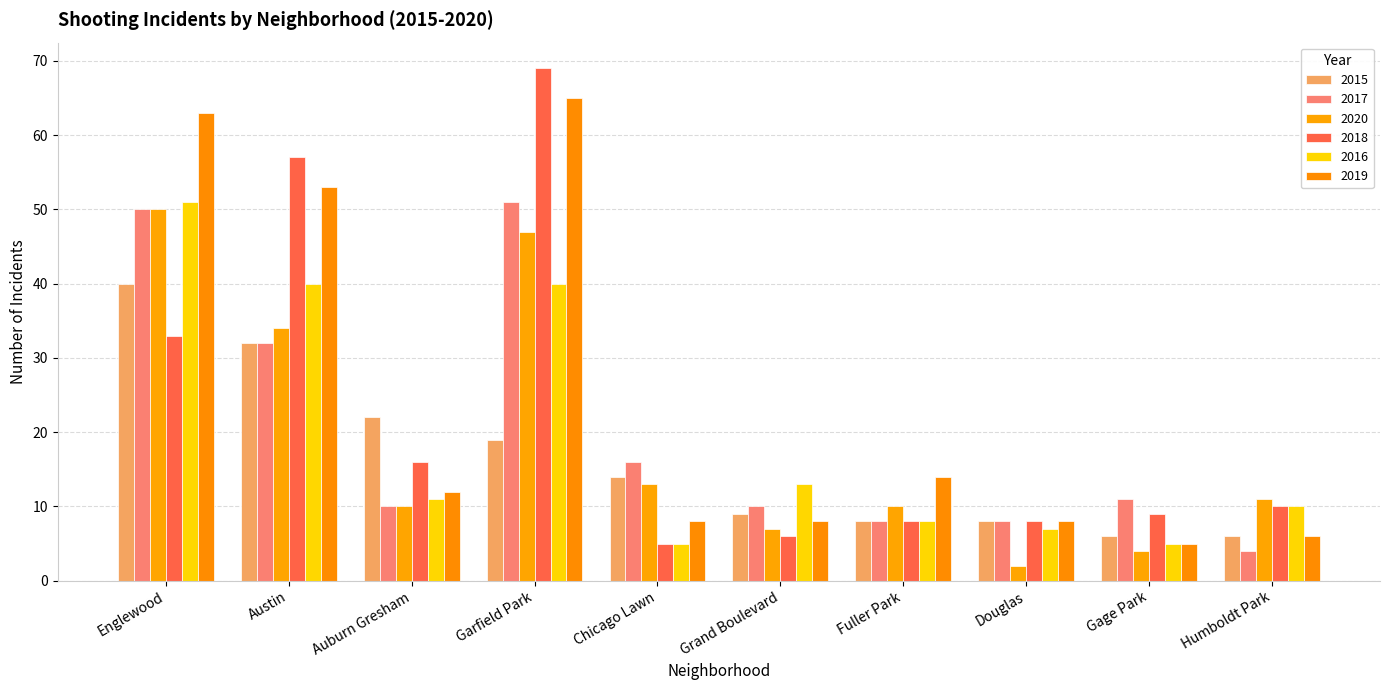

What is the sum of the 2016 values at Grand Boulevard and Austin?

53